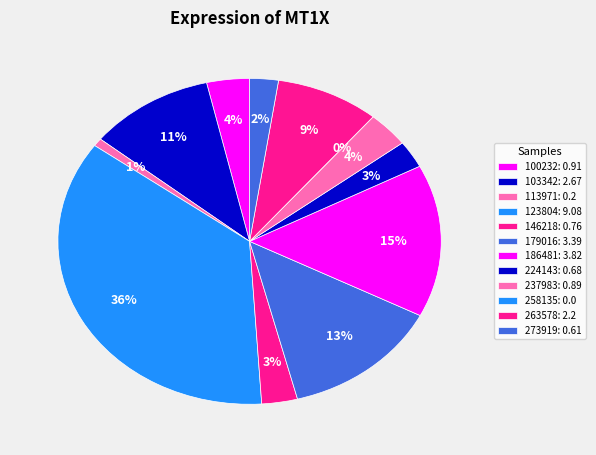

What is the change in value from 103342 to 263578?

-0.5